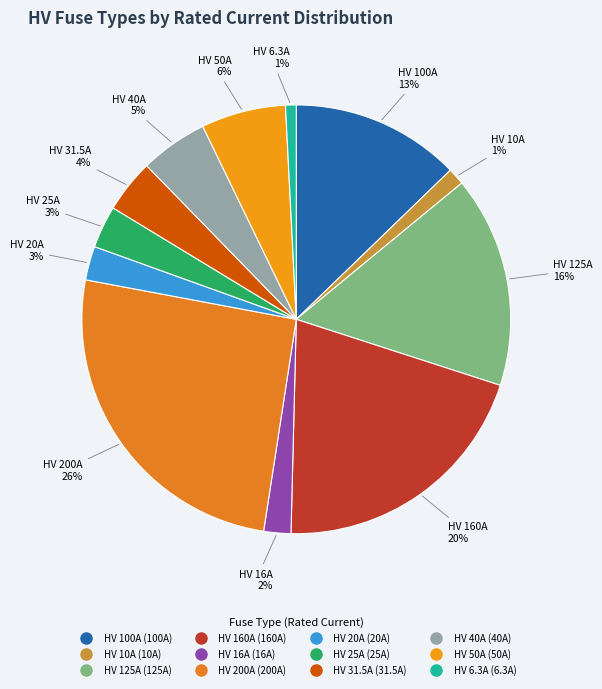

To the nearest percent, what percentage of the pie is HV 20A?

3%